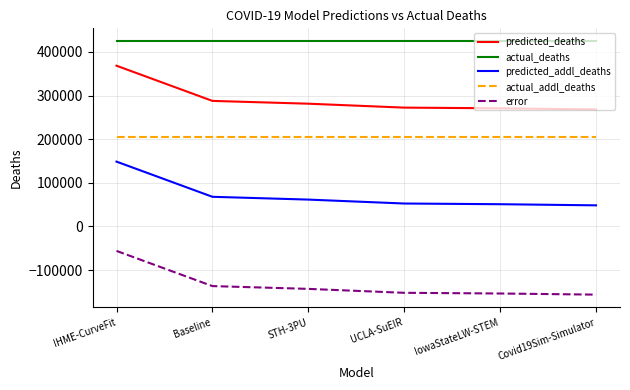

What is the greatest value displayed?

424834.0